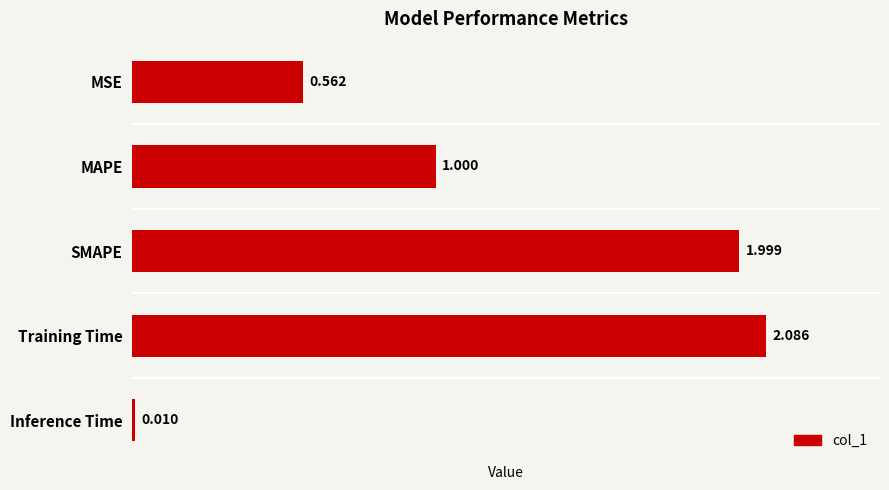

Which label corresponds to the smallest value in the chart?

Inference Time